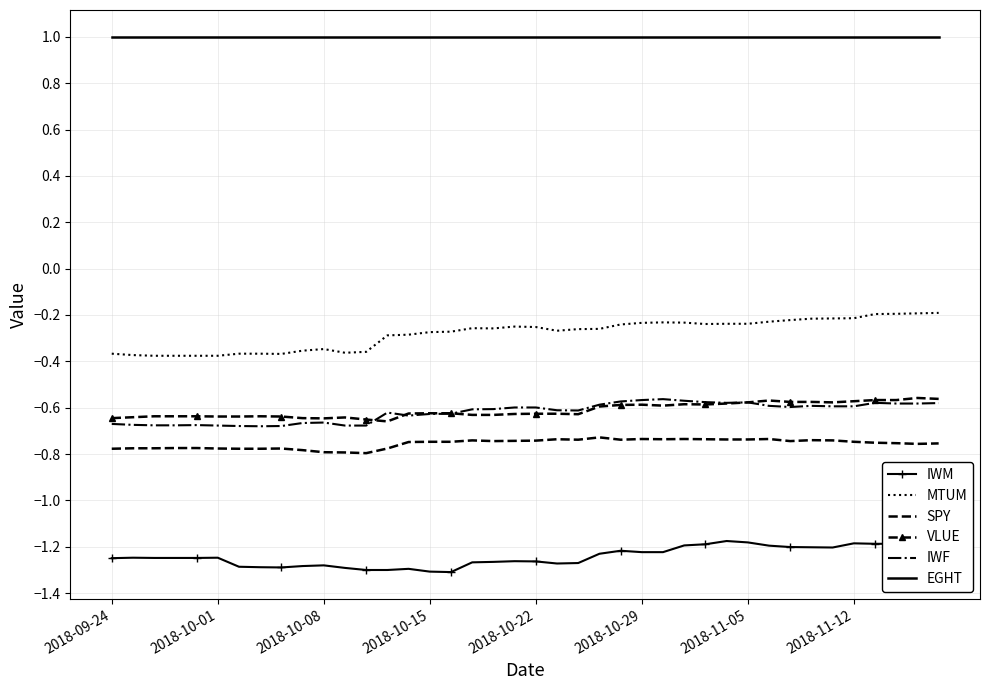

True or false: SPY and MTUM cross at least once.

False